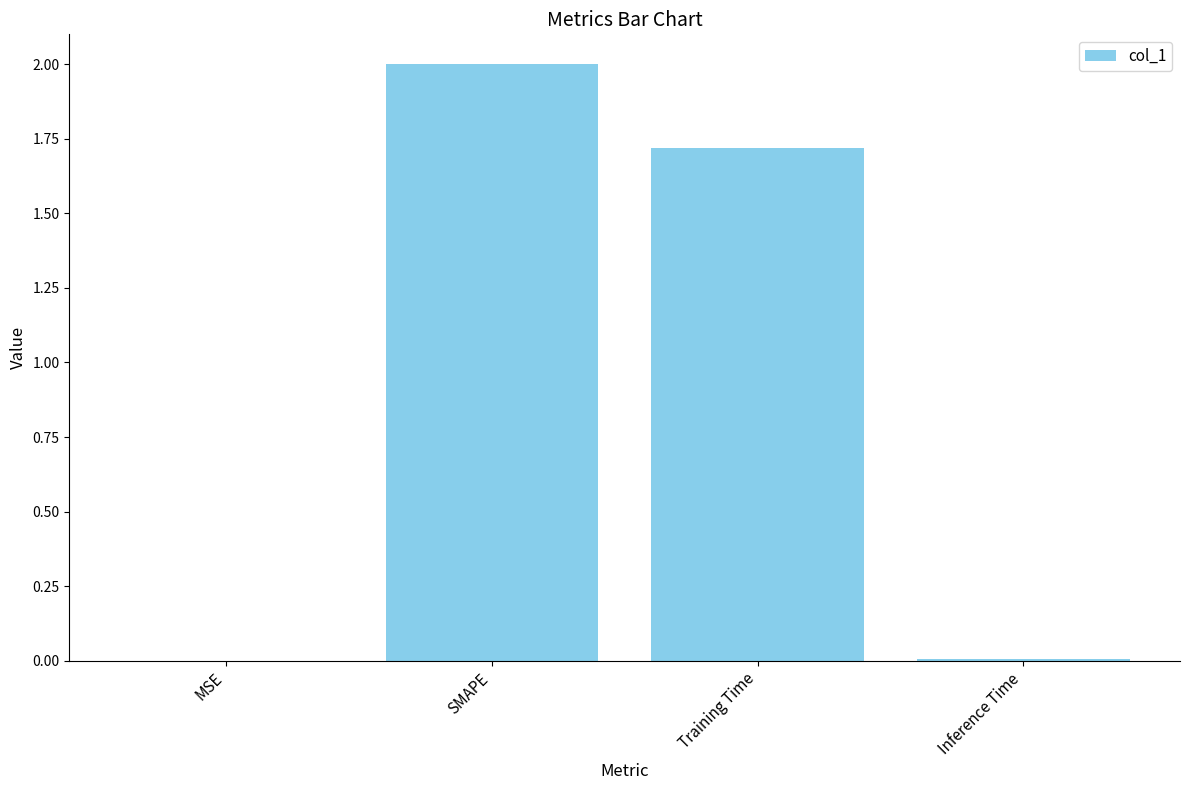

Approximately how many times larger is the value at Training Time compared to SMAPE?

0.9